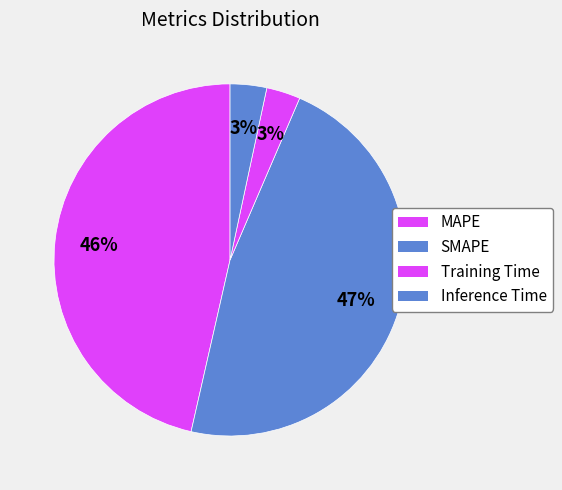

True or false: SMAPE accounts for 39% of the total.

False